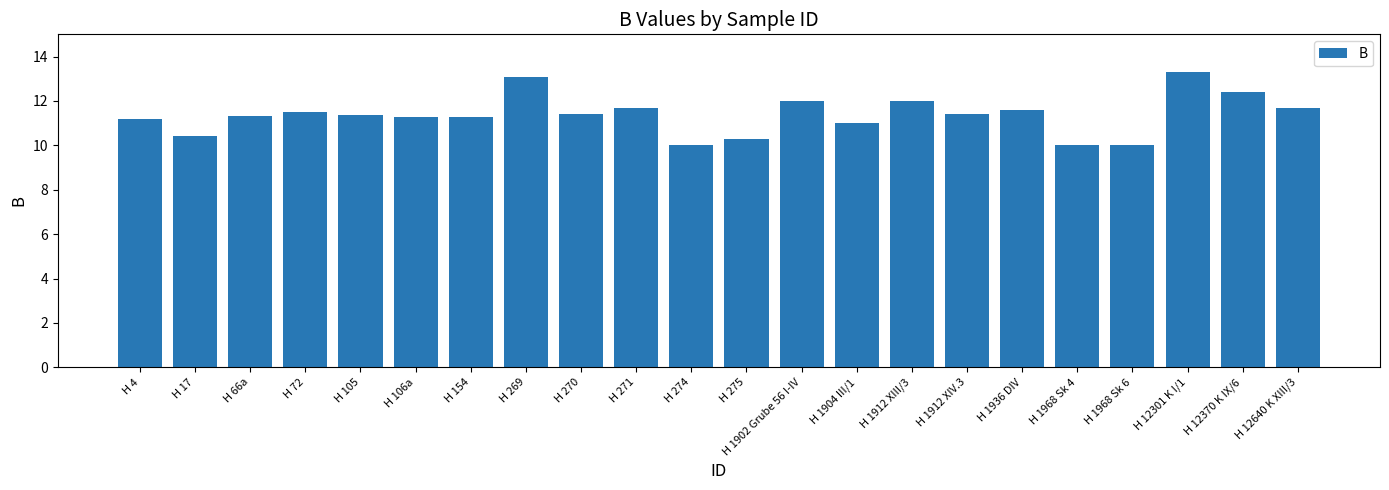

What is the sum of all values?

250.2